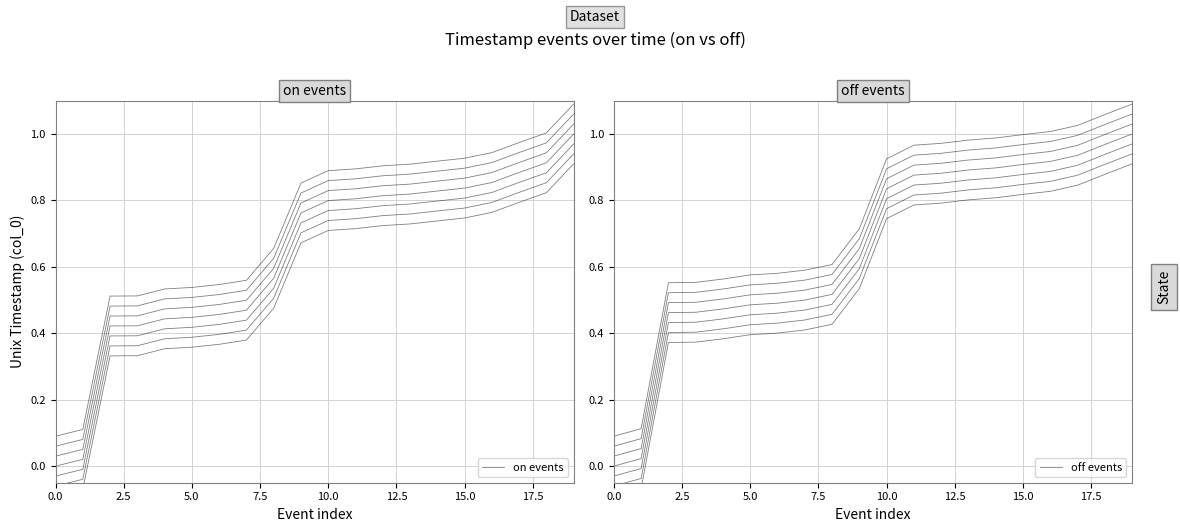

Which series changed the most between 7.5 and 10.0?

on events